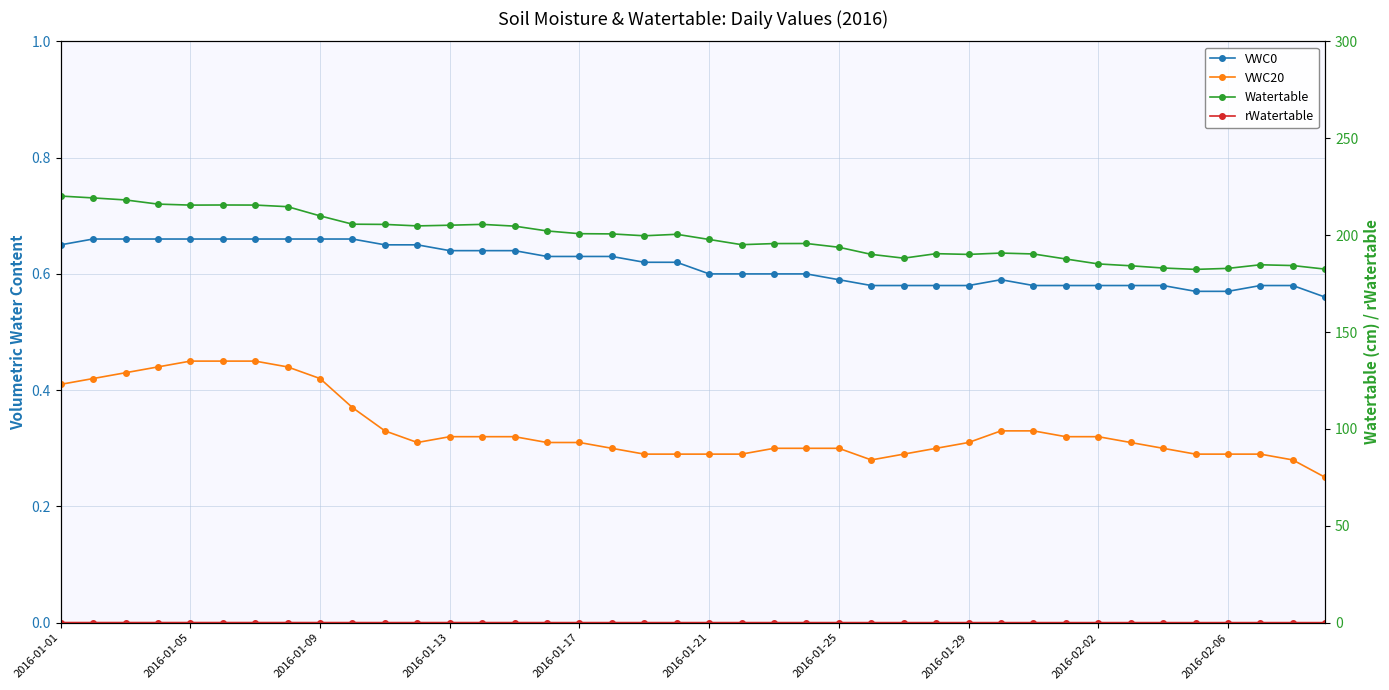

How many lines are shown in the chart?

4